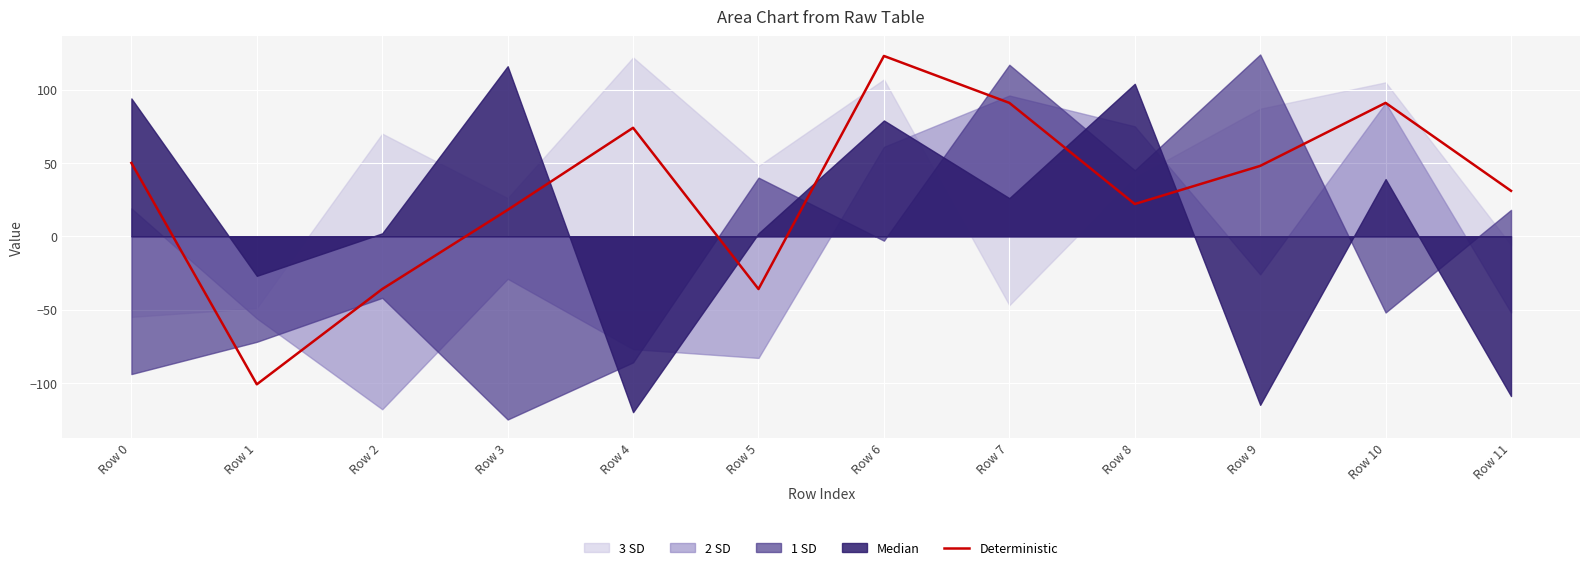

What is the sum of the values at Row 5 and Row 0?

14